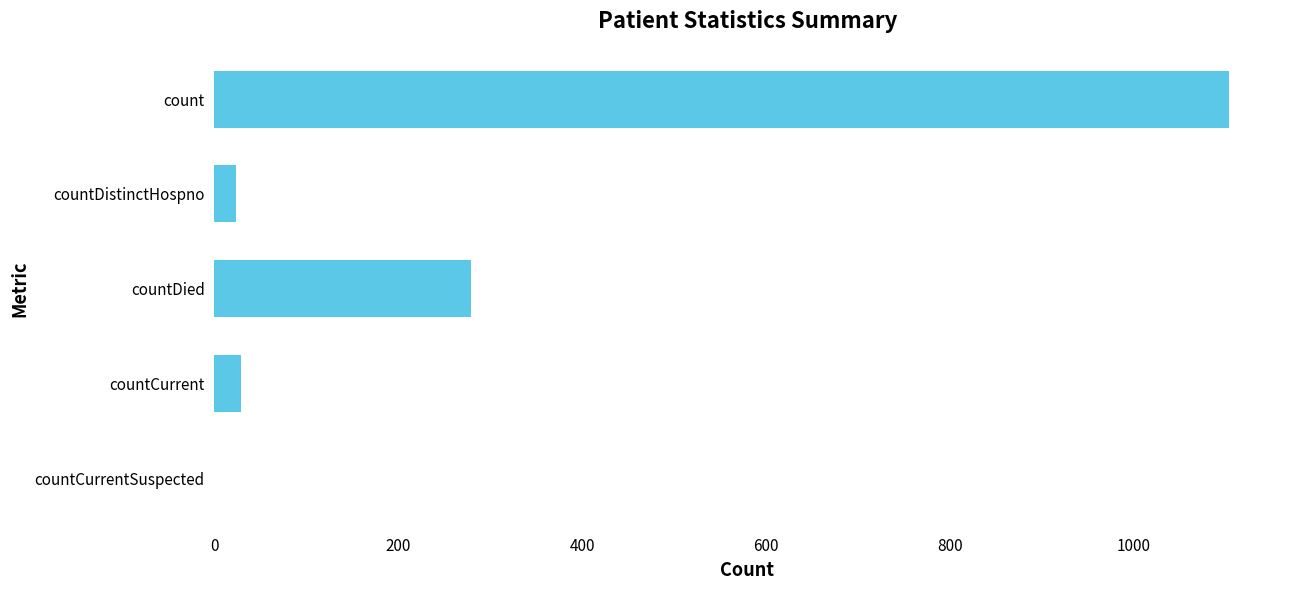

How many positive values are there?

4